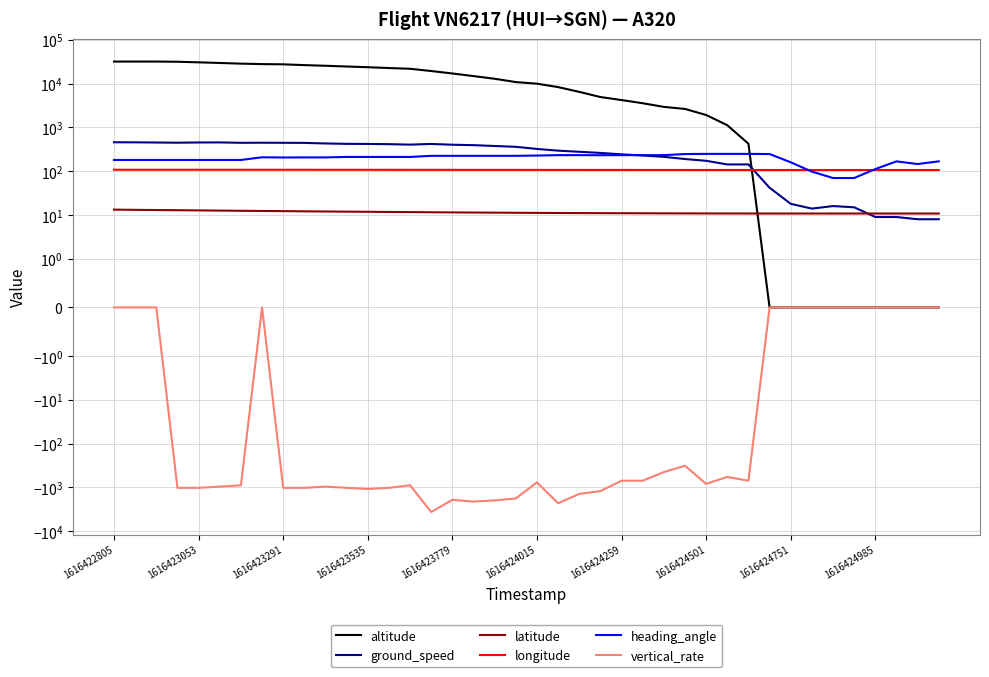

At which label does altitude reach its minimum?

31